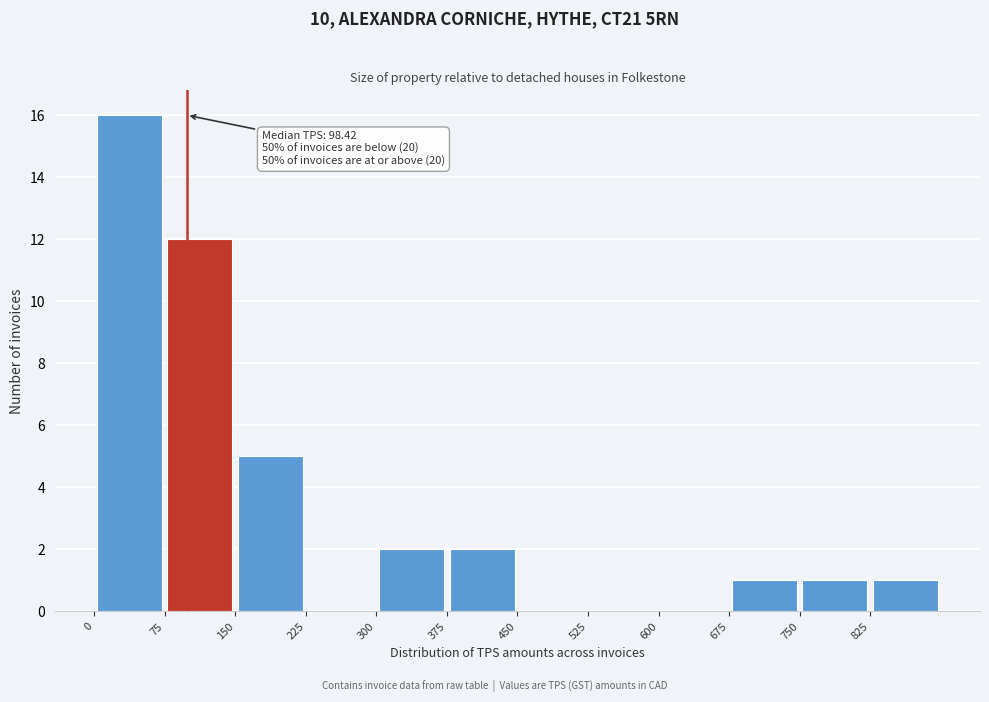

Over which range of the x-axis is the bar tallest?

0 to 75